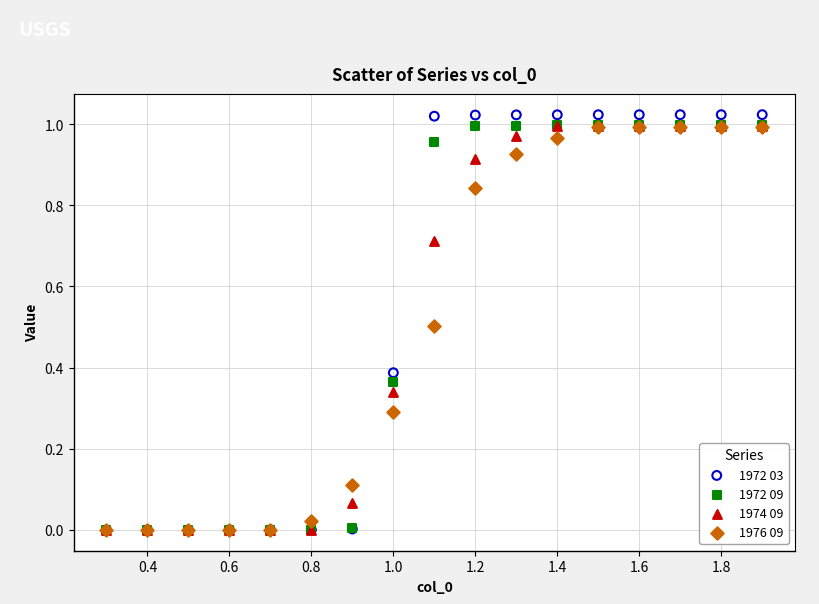

What are all the series names shown in the legend?

1972 03, 1972 09, 1974 09, 1976 09